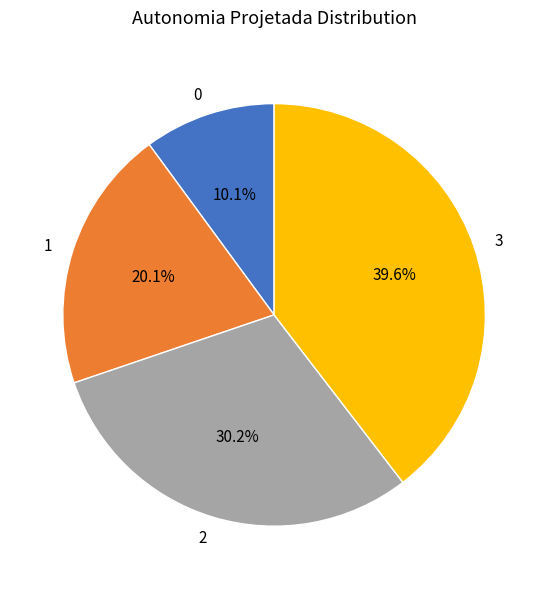

To the nearest percent, what is the difference between the 2 and 3 slice percentages?

9%